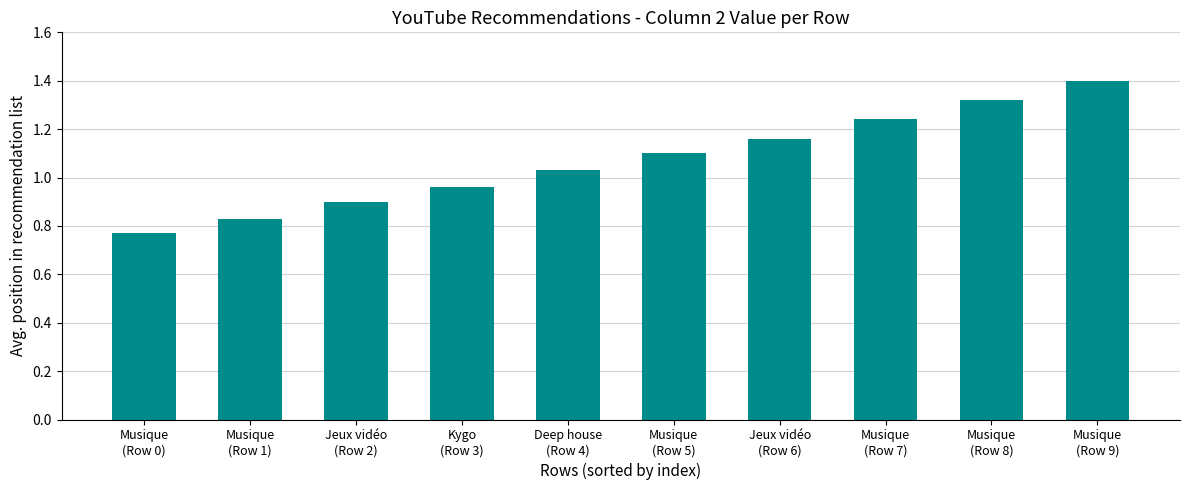

The chart shows a value of 0.8 at Jeux vidéo
(Row 6). True or false?

False